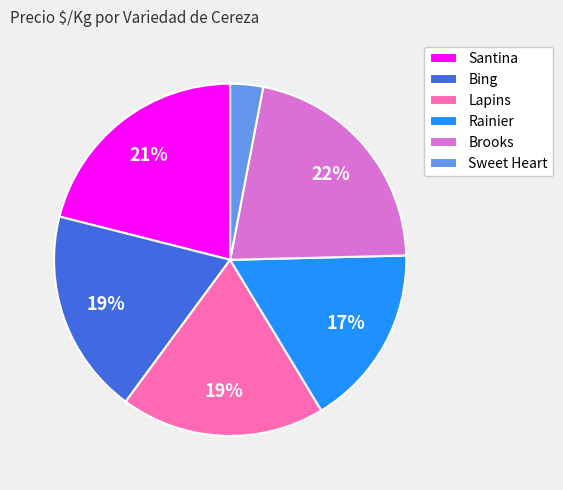

Approximately how many times larger is the value at Bing compared to Rainier?

1.1